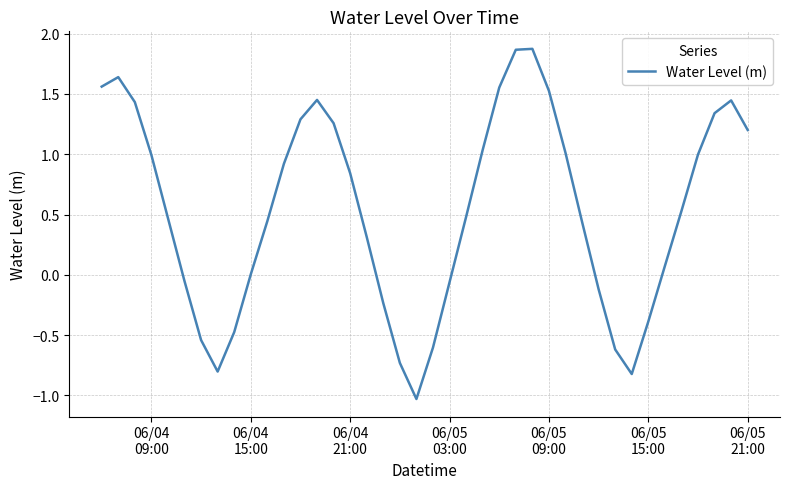

Is this an area chart (filled region under the line)?

No